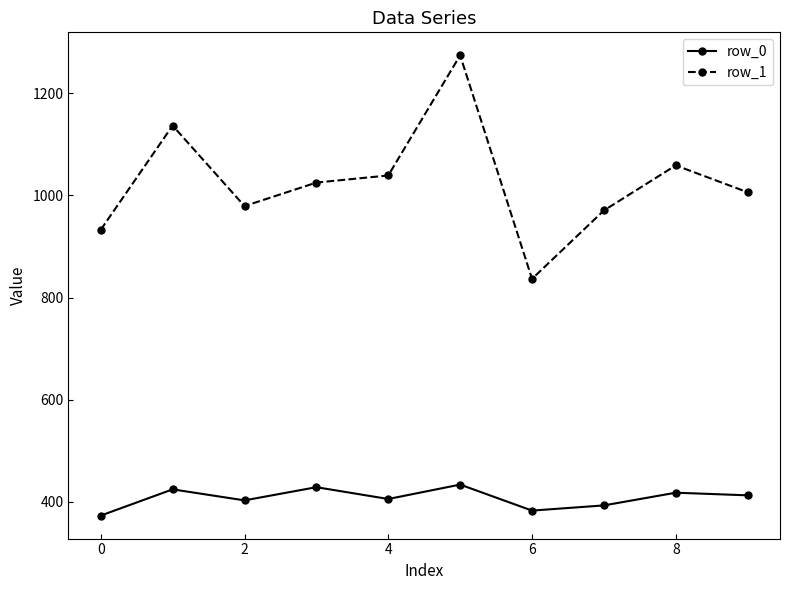

Which series has the largest total across all categories?

row_1